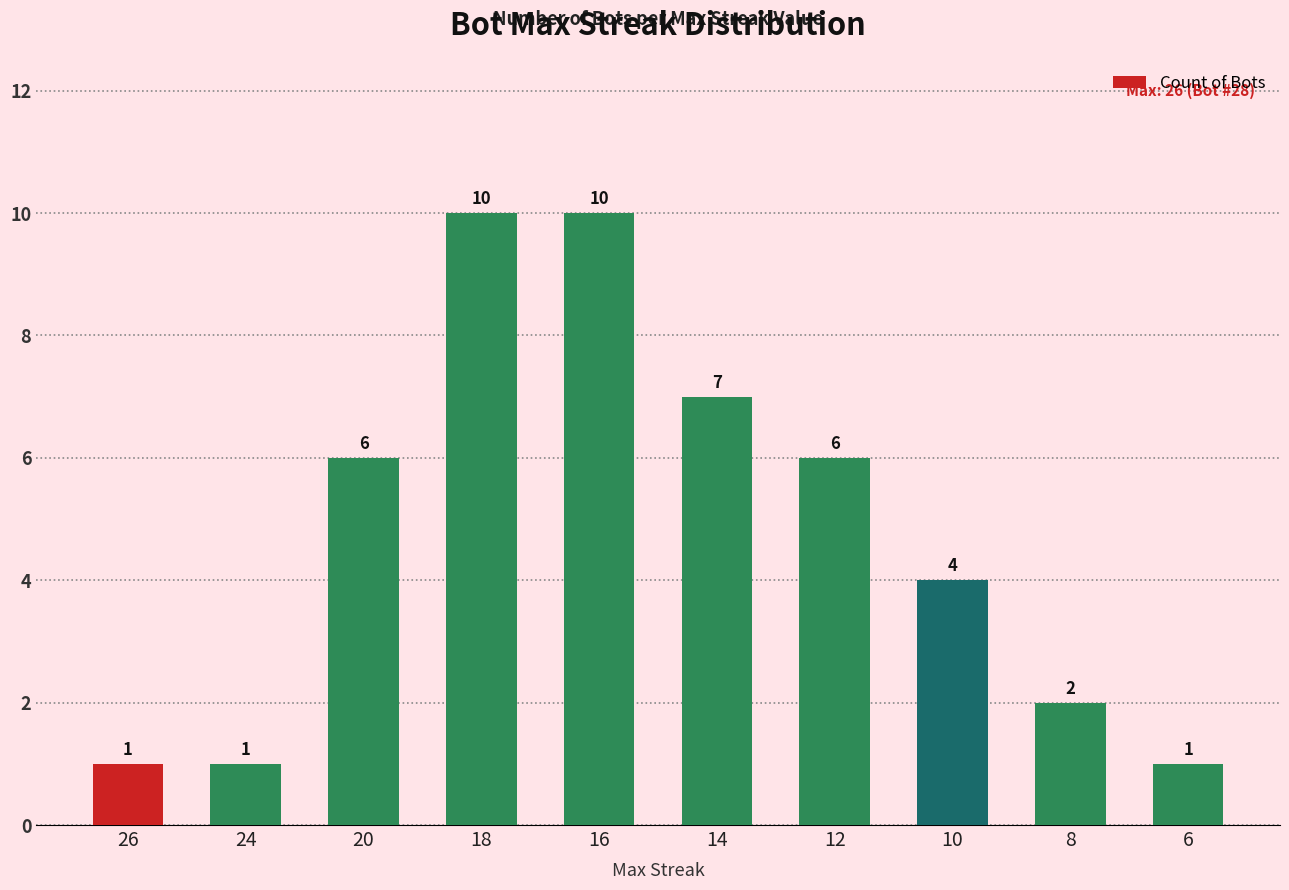

How many bars are there in total?

10